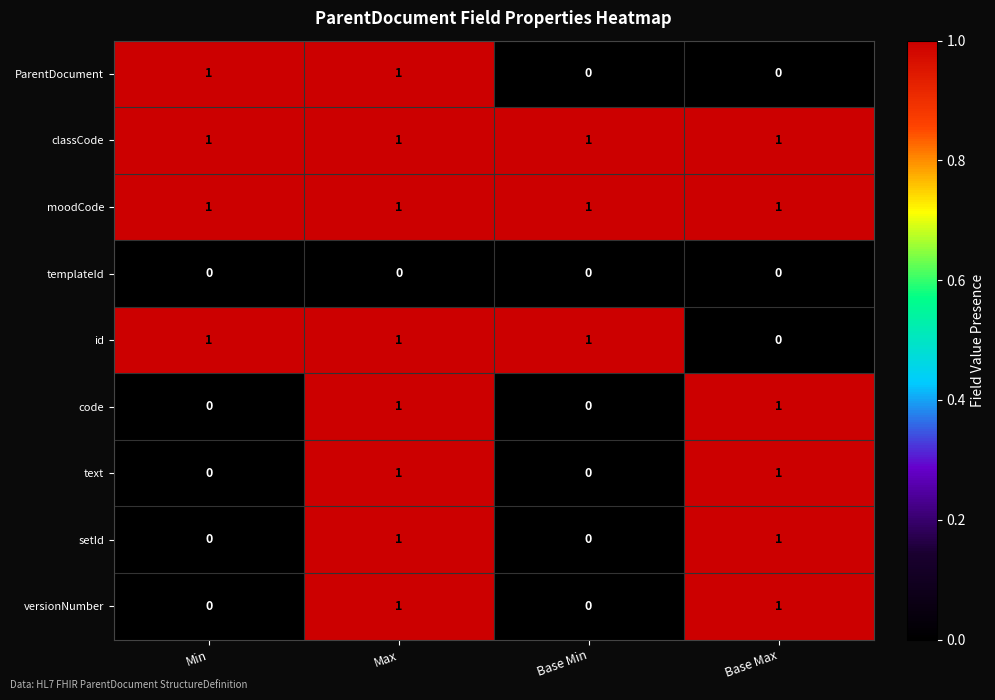

At which category is the sum across all series the highest?

Max